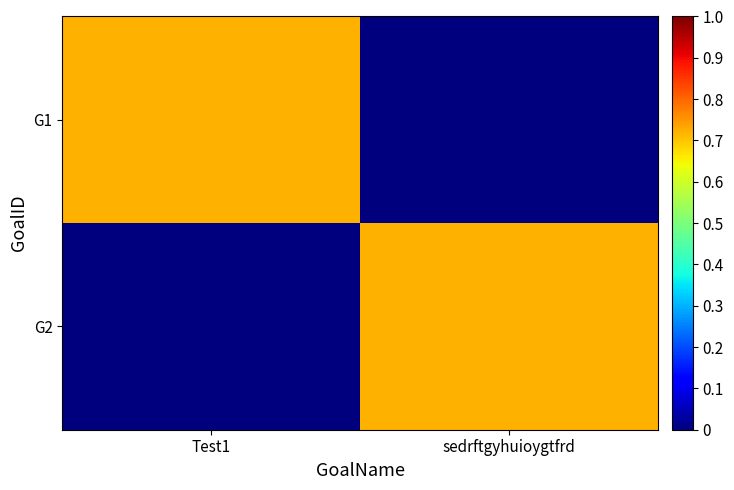

Which category has the lowest value across all series?

sedrftgyhuioygtfrd